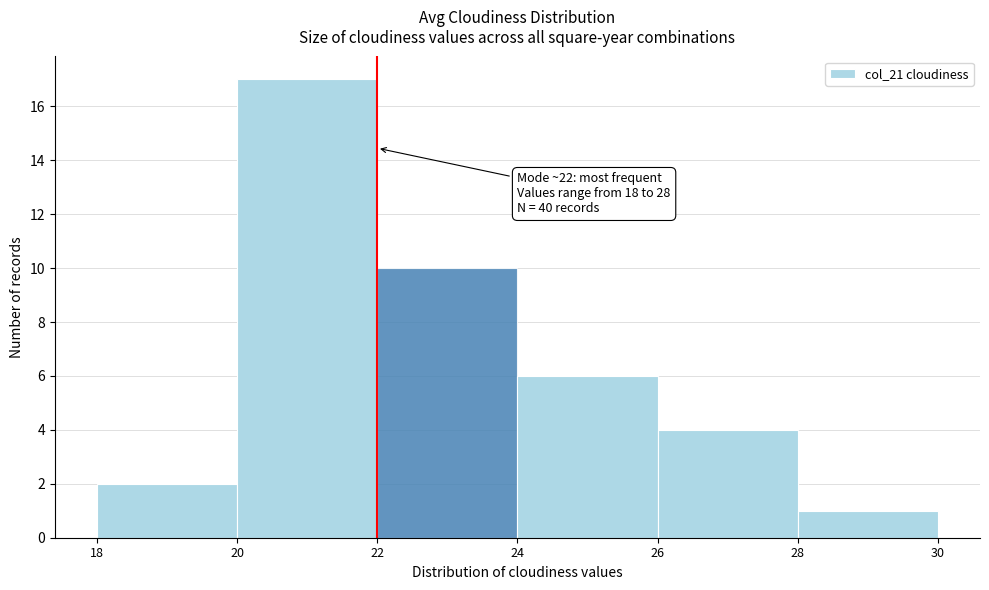

Over which range of the x-axis is the bar tallest?

20 to 22